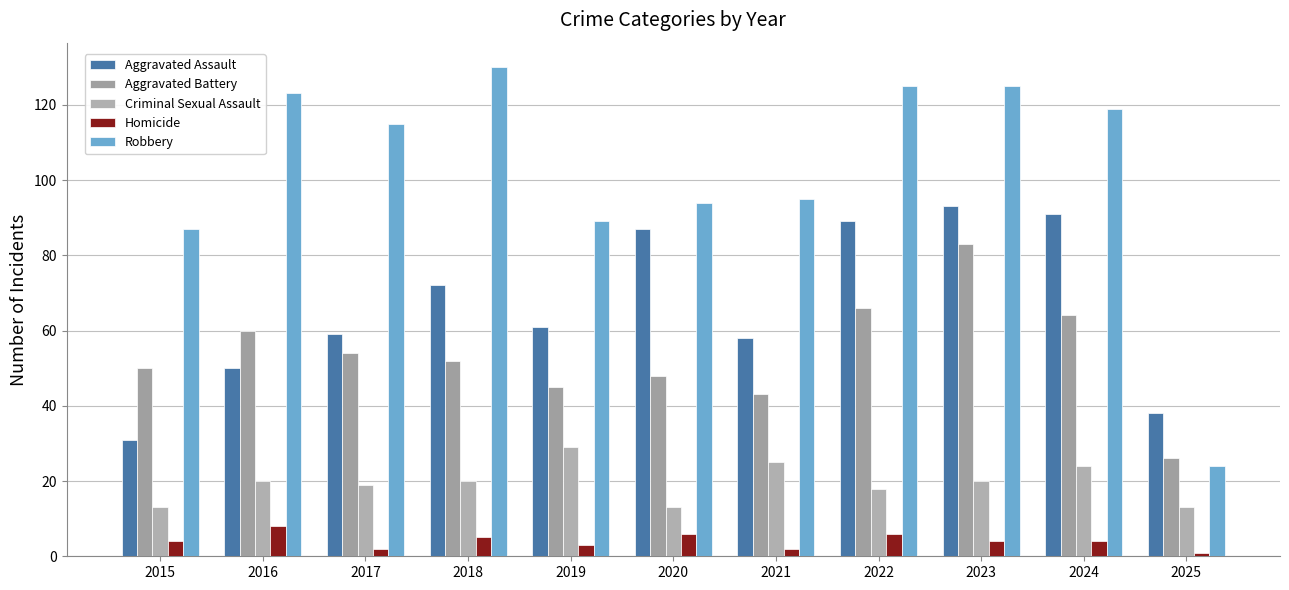

Rank the categories by Robbery value from lowest to highest.

2025, 2015, 2019, 2020, 2021, 2017, 2024, 2016, 2022, 2023, 2018